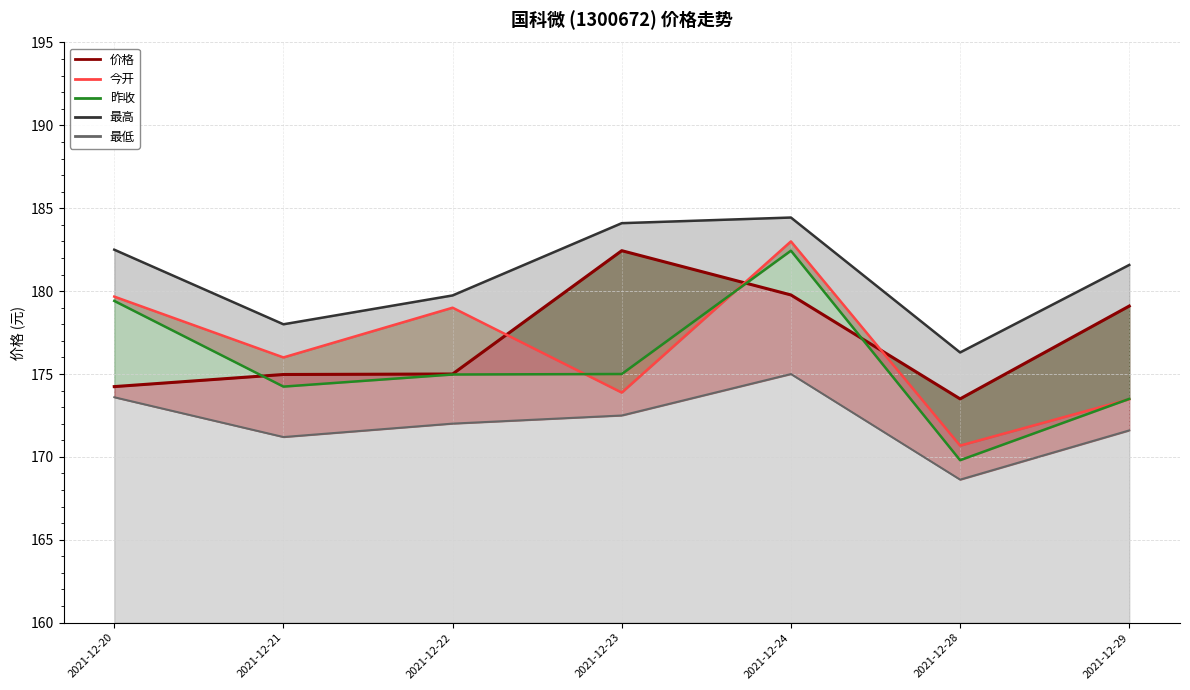

True or false: 昨收 has a value of 175.0 at 2021-12-22.

True